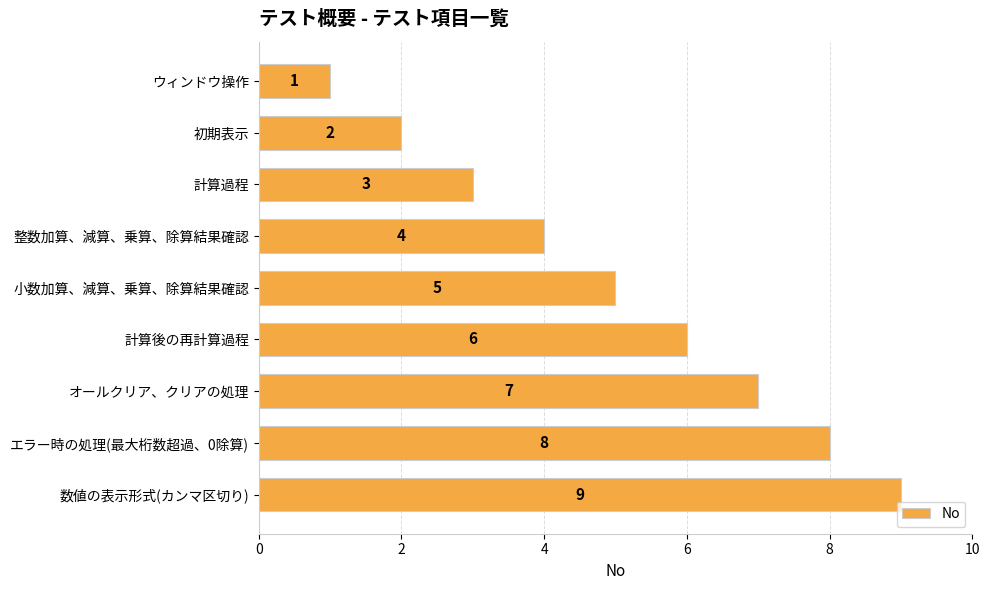

The value at 初期表示 is 2. True or false?

True